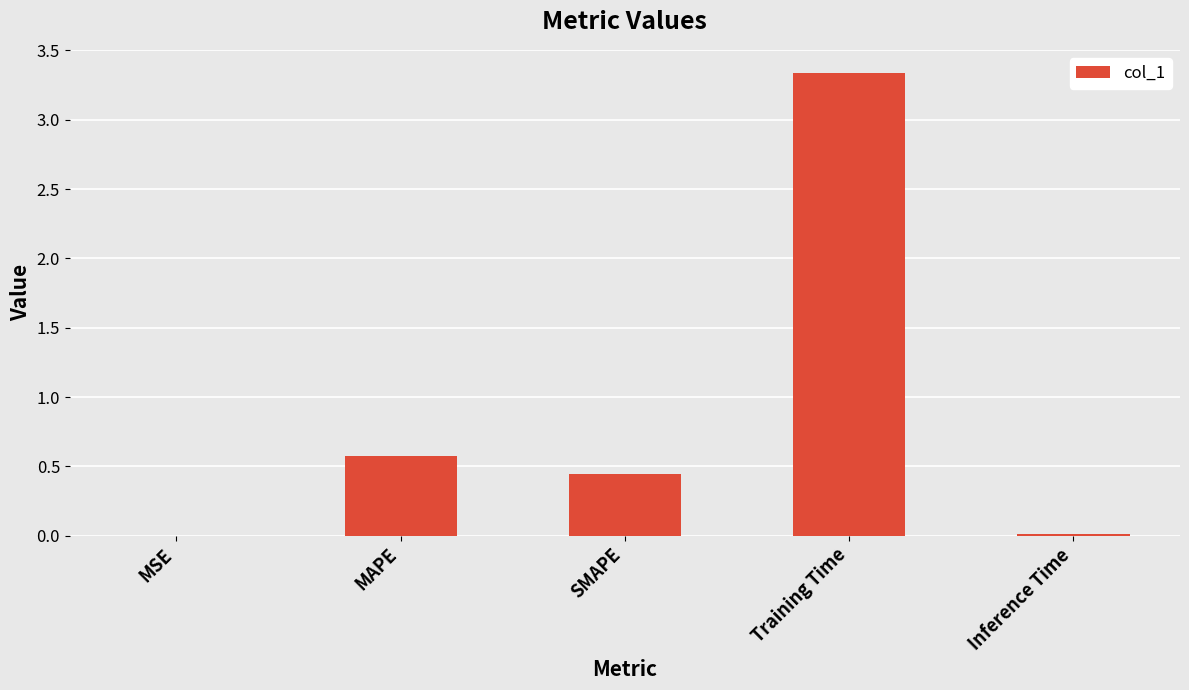

Between Training Time and MSE, which is larger?

Training Time